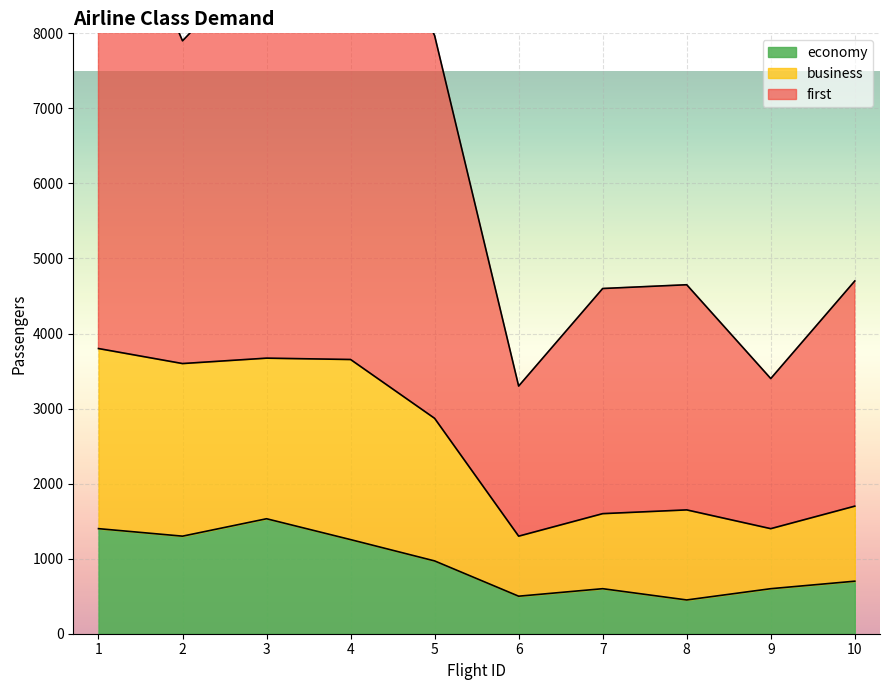

What is the maximum value for first?

10500